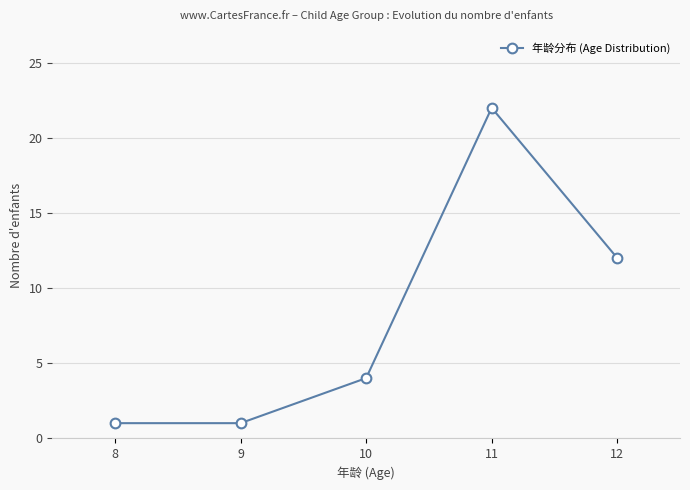

What is the value of the 1st point from the left?

1